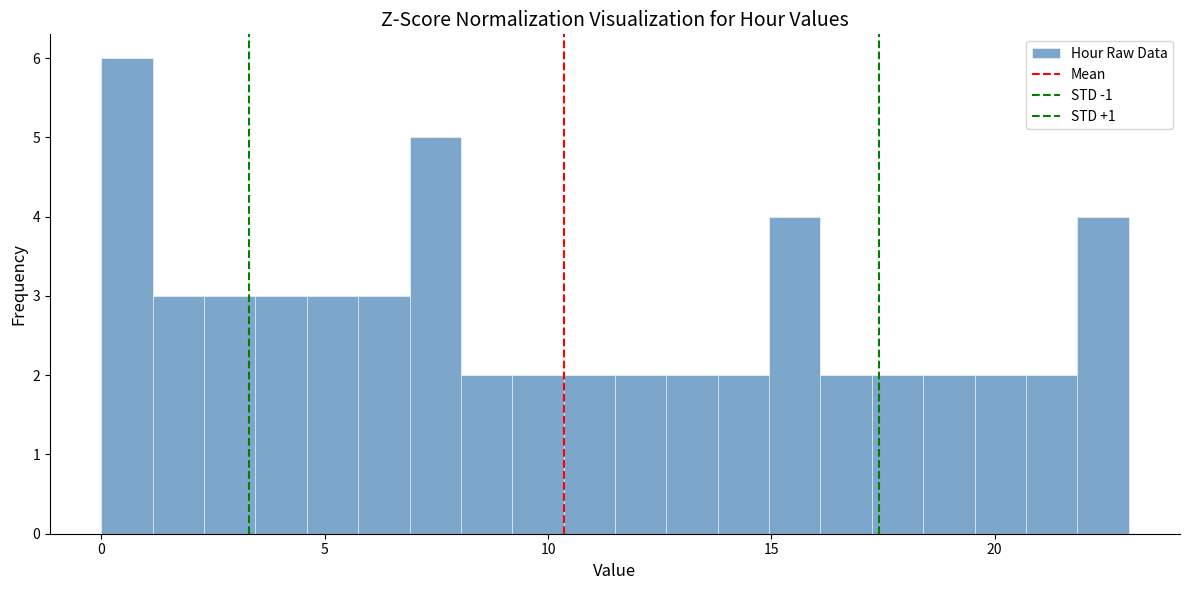

Read against the x-axis, roughly where is the centre of the tallest bar?

0.5